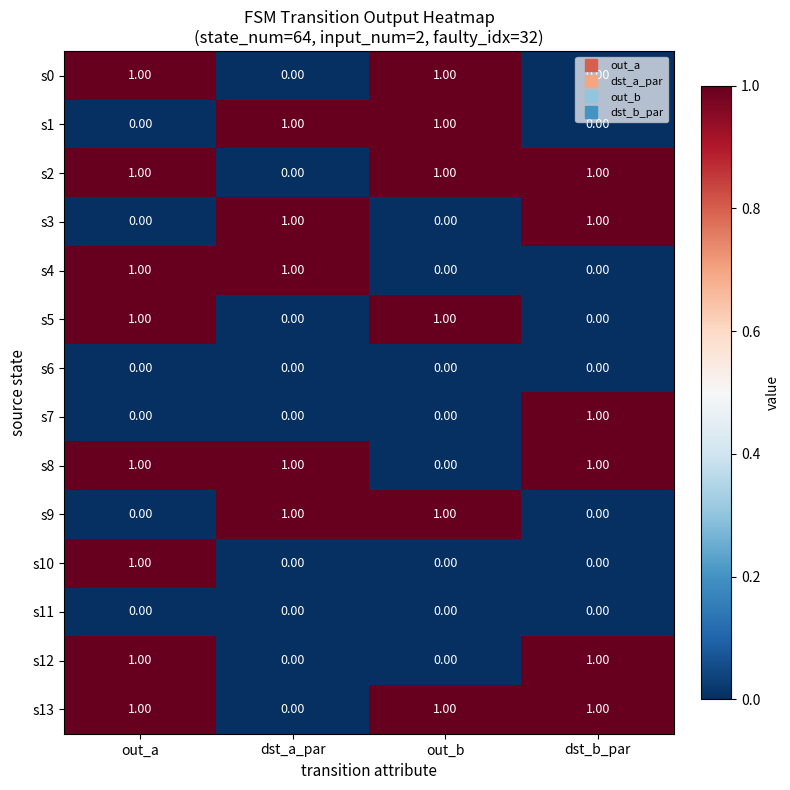

Where is s13 nearest to the value 0?

dst_a_par